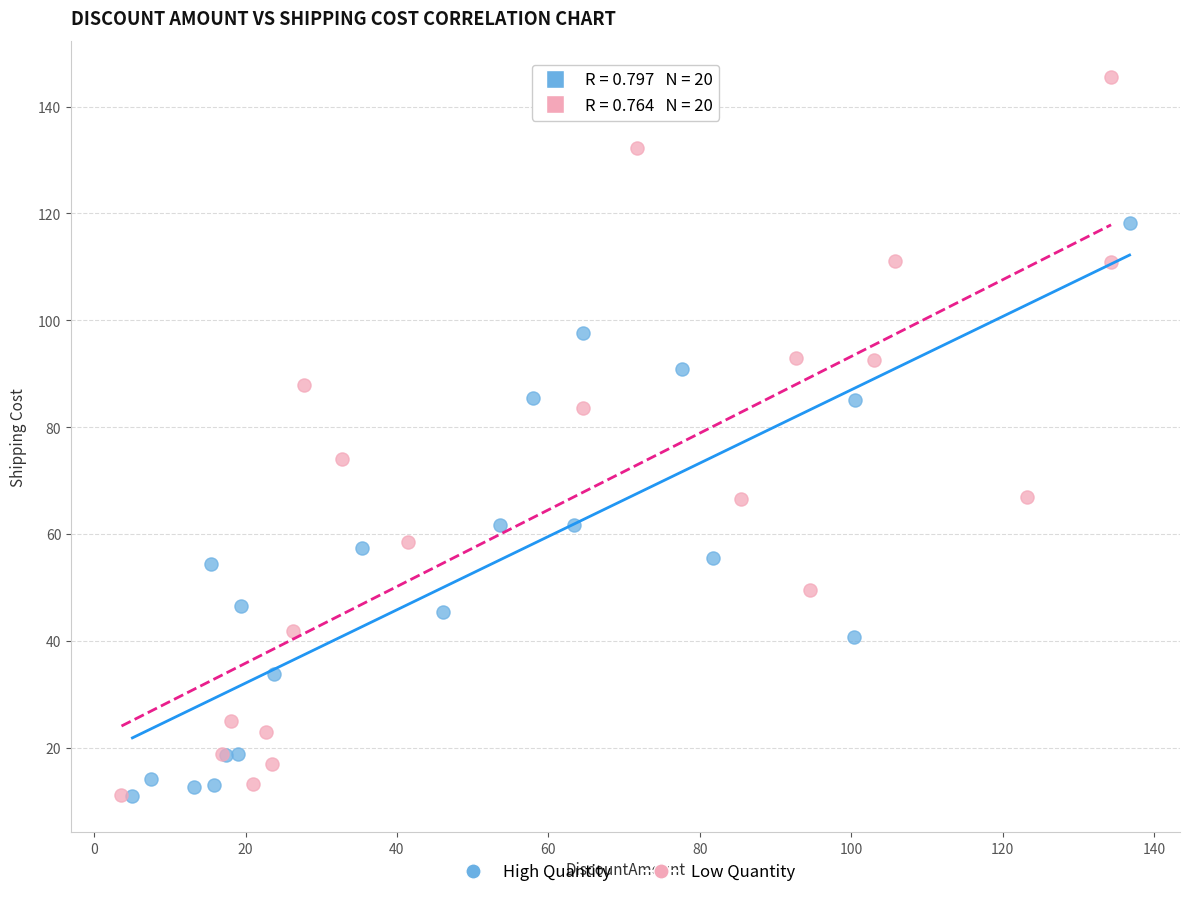

What are all the series names shown in the legend?

High Quantity, Low Quantity